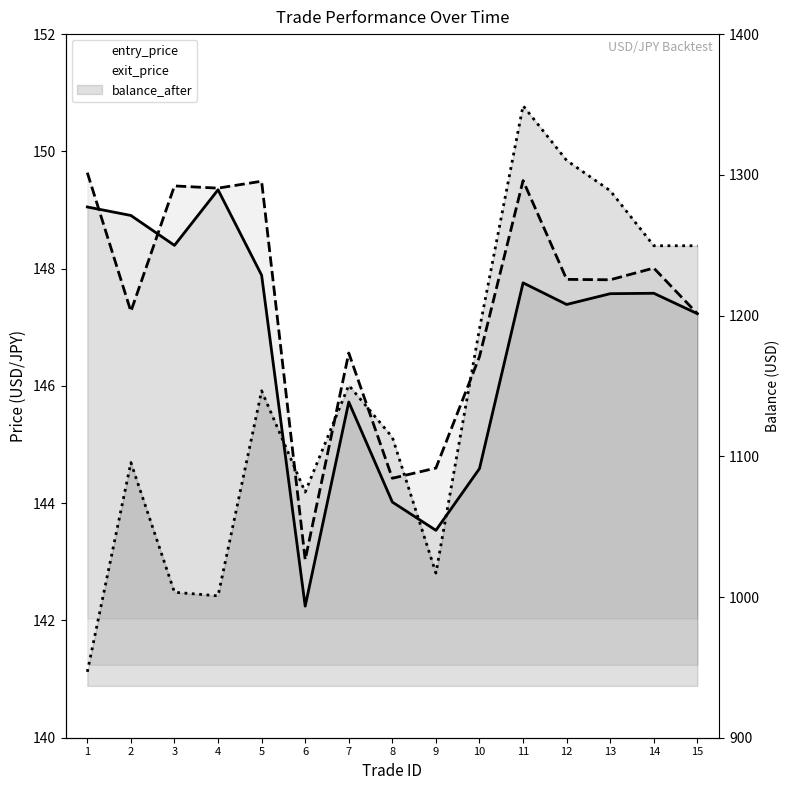

How many lines are shown in the chart?

3